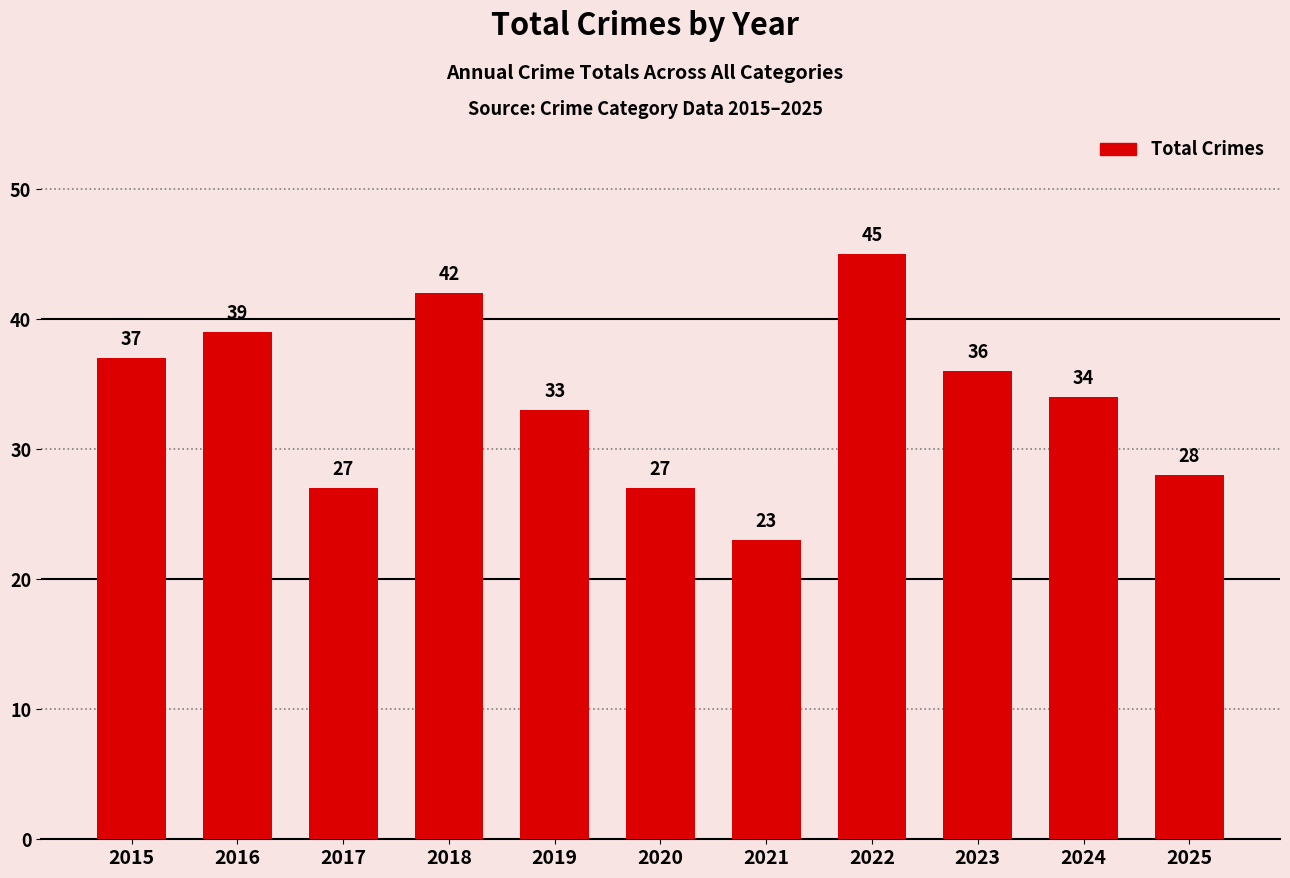

What is the average value?

34